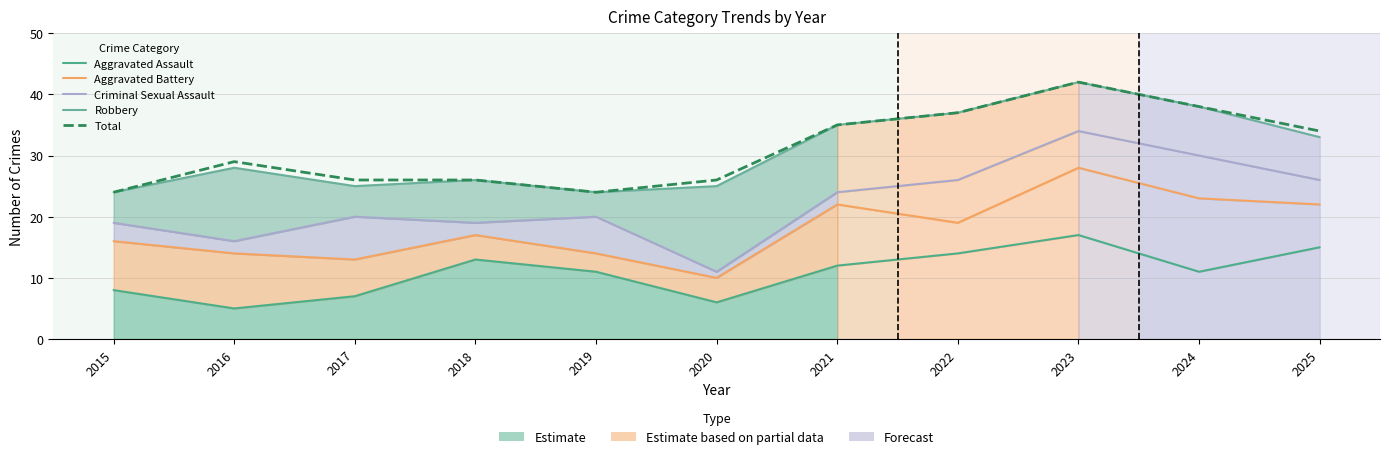

Between 2019 and 2025, which series saw the biggest shift?

Total